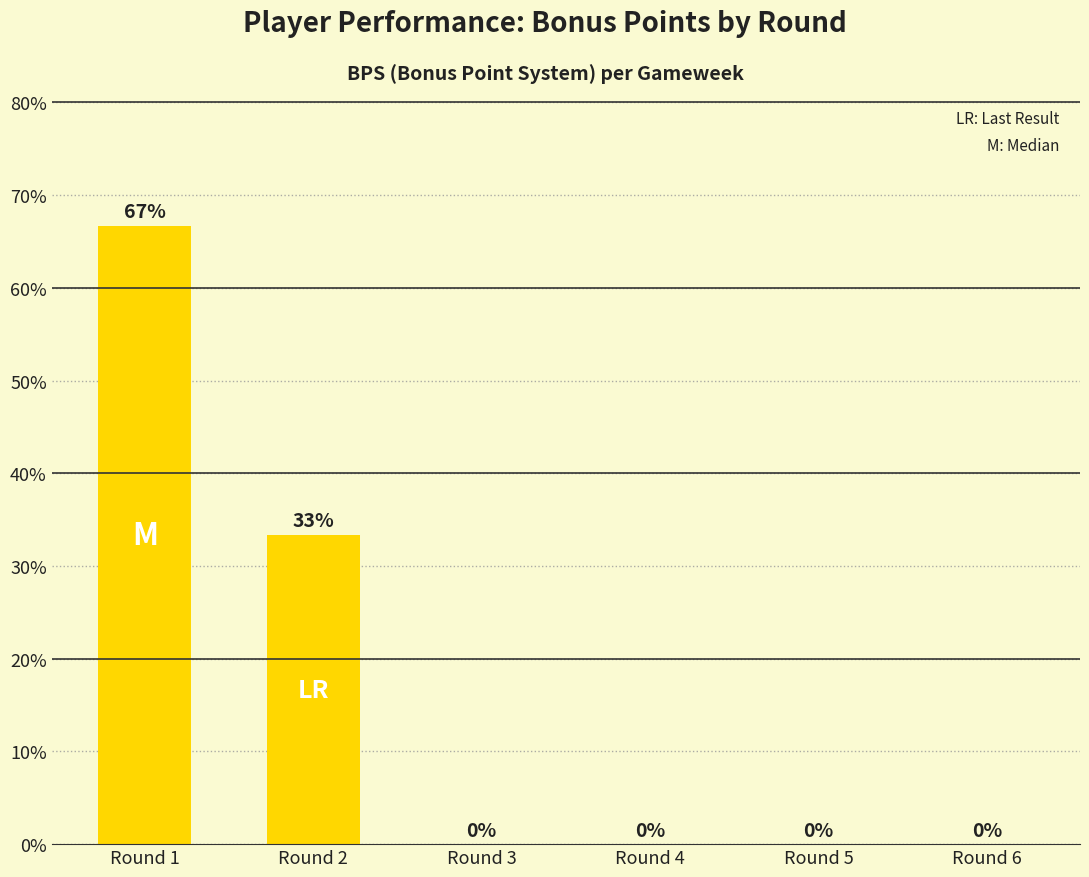

Which label corresponds to the largest value in the chart?

Round 1